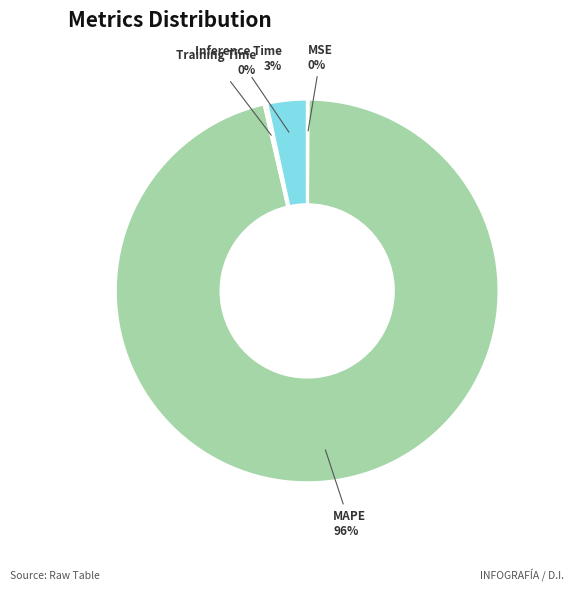

True or false: Inference Time accounts for 16% of the total.

False